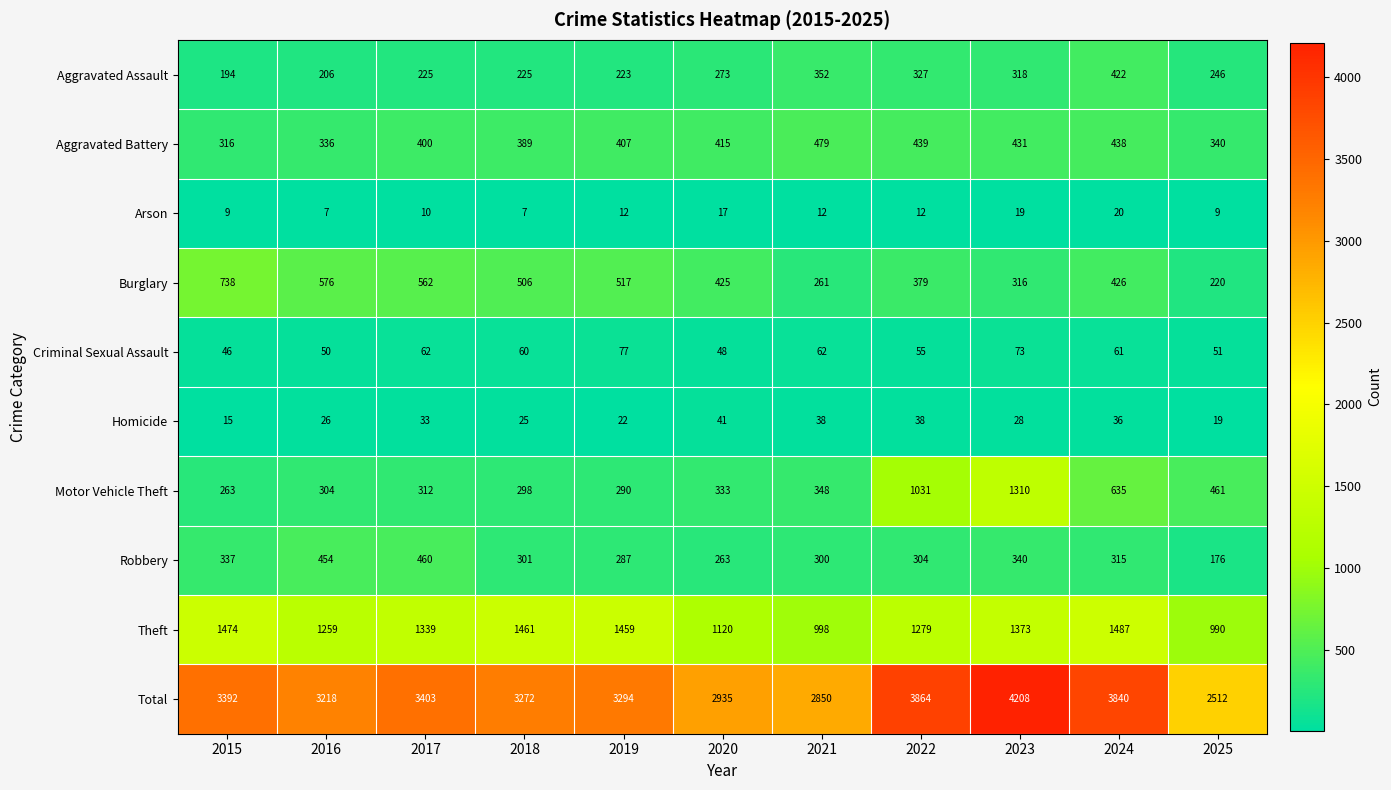

Rank the categories by Motor Vehicle Theft value from lowest to highest.

2015, 2019, 2018, 2016, 2017, 2020, 2021, 2025, 2024, 2022, 2023